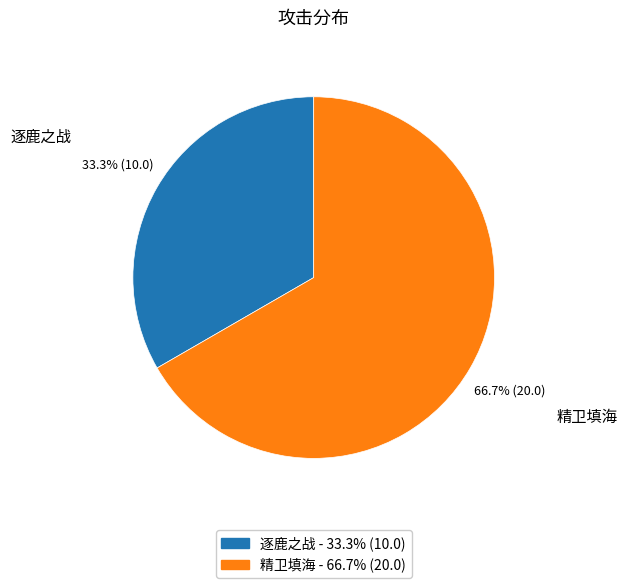

Which has a higher value, 逐鹿之战 or 精卫填海?

精卫填海